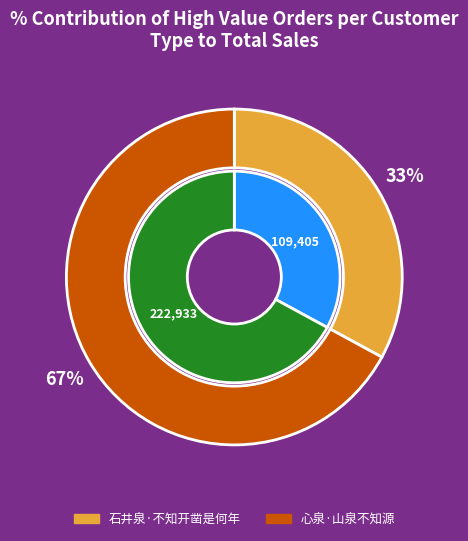

What is the majority slice?

心泉·山泉不知源